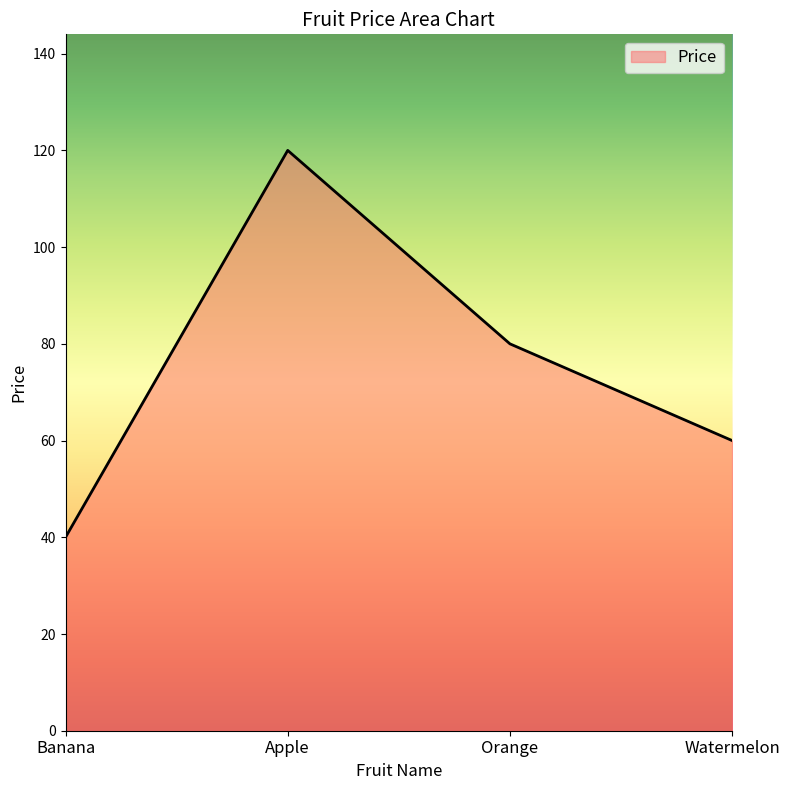

List the labels in order of value, largest first.

Apple, Orange, Watermelon, Banana